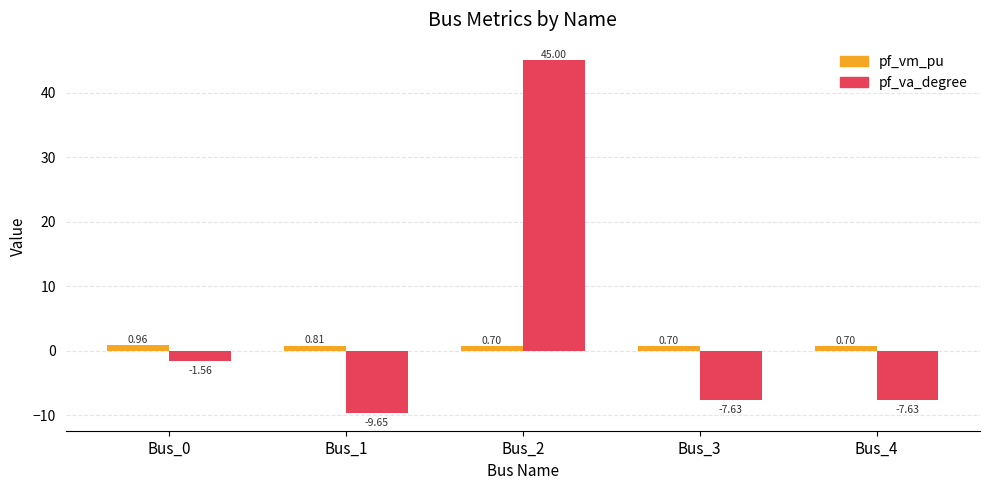

Rank the series by their maximum value, from lowest to highest.

pf_vm_pu, pf_va_degree